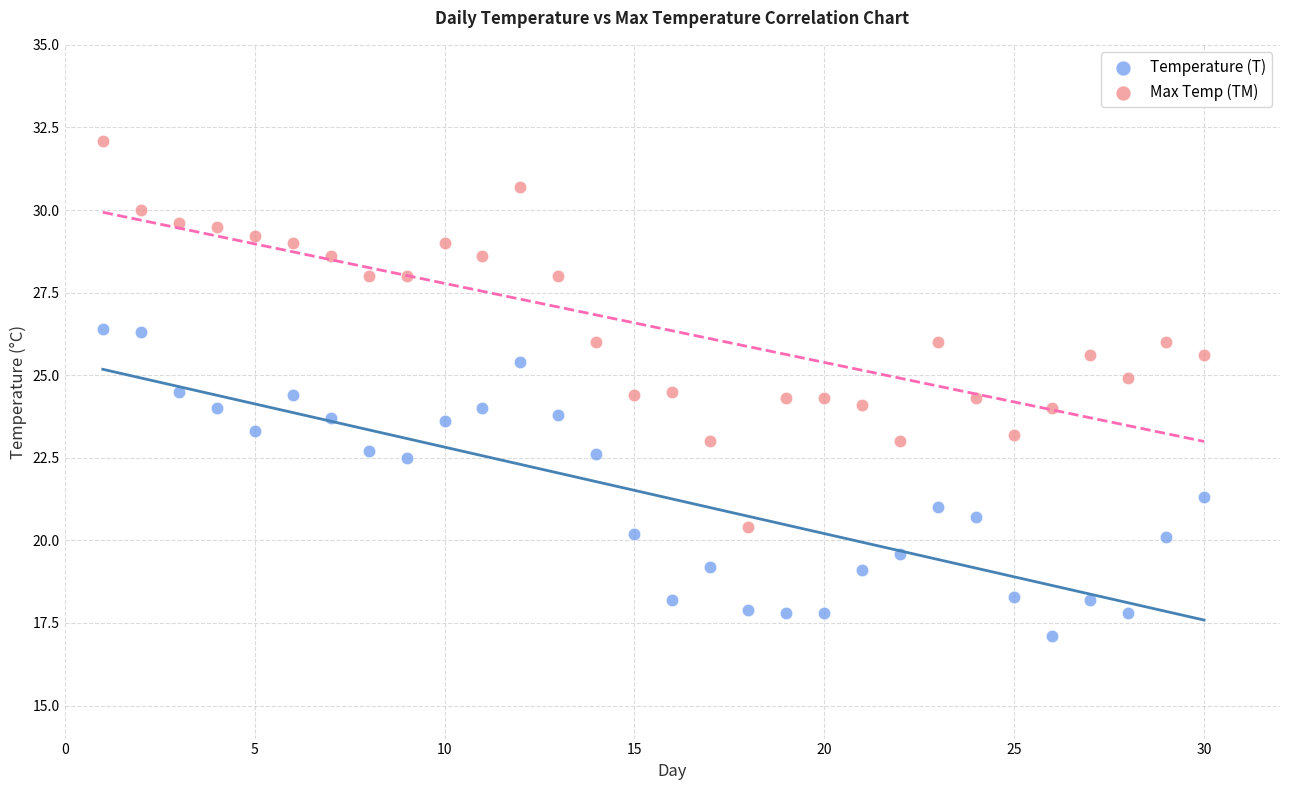

What are all the series names shown in the legend?

Temperature (T), Max Temp (TM)